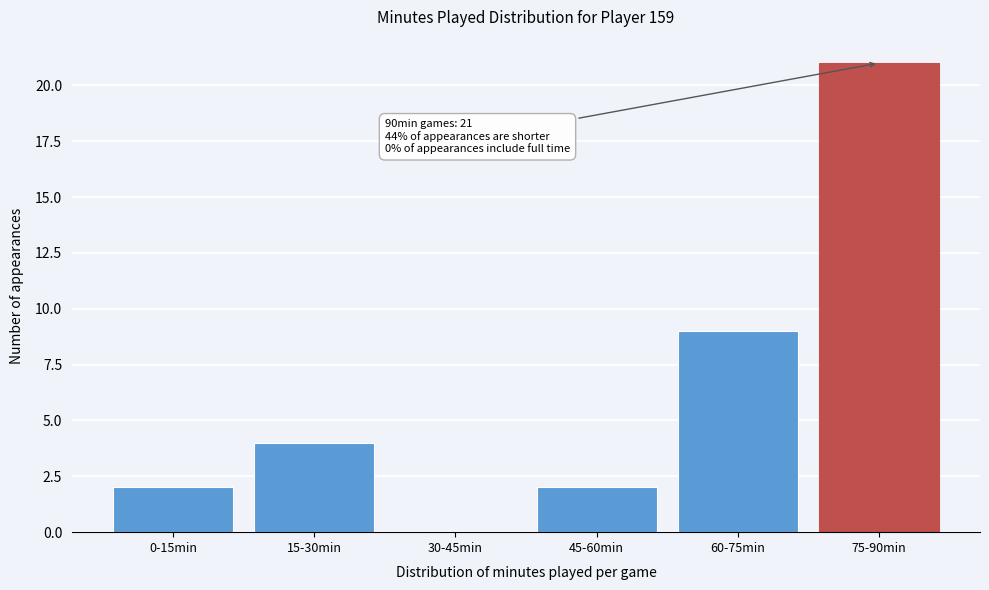

Reading right to left, what are all the values shown in this chart?

75-90min=21	60-75min=9	45-60min=2	30-45min=0	15-30min=4	0-15min=2